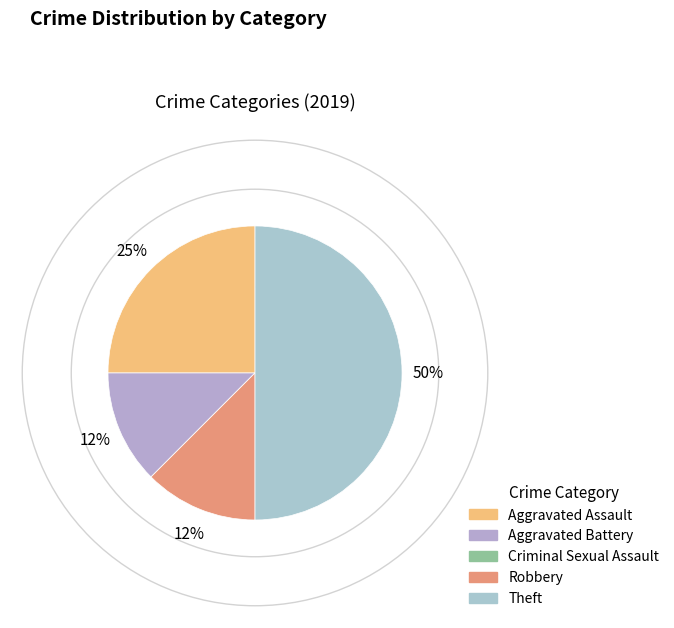

Does Aggravated Battery represent more than half of the total?

No